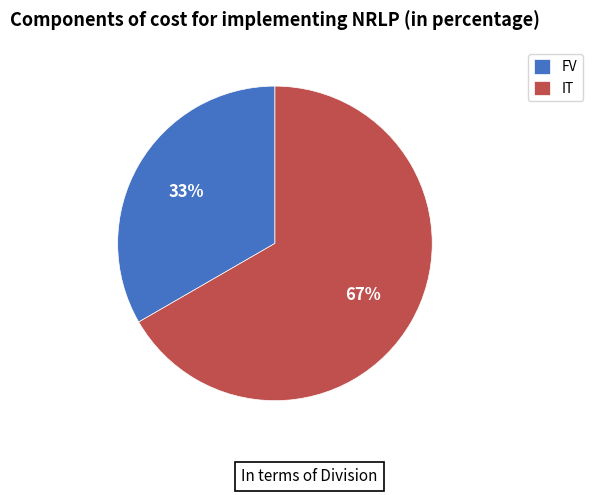

Which slice is the smallest?

FV